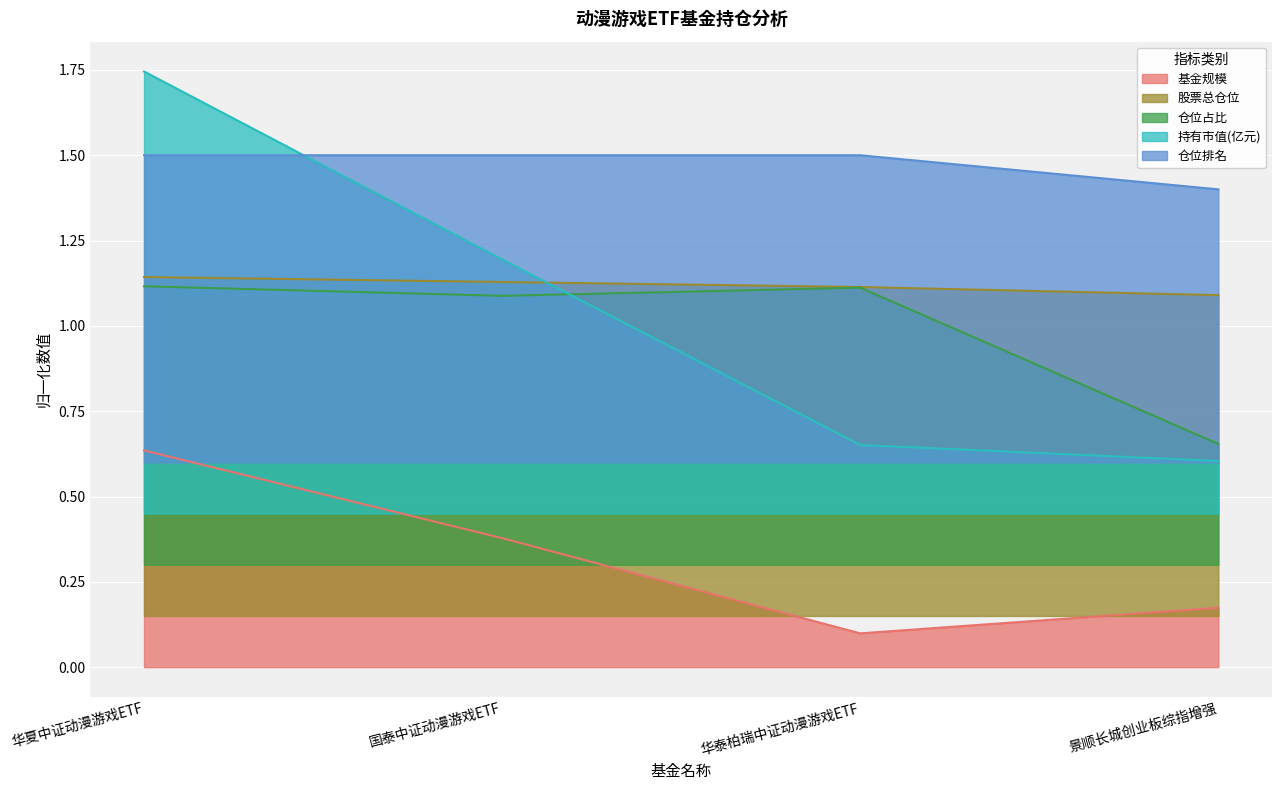

Rank the series at 景顺长城创业板综指增强 from highest to lowest value.

仓位排名, 股票总仓位, 仓位占比, 持有市值(亿元), 基金规模